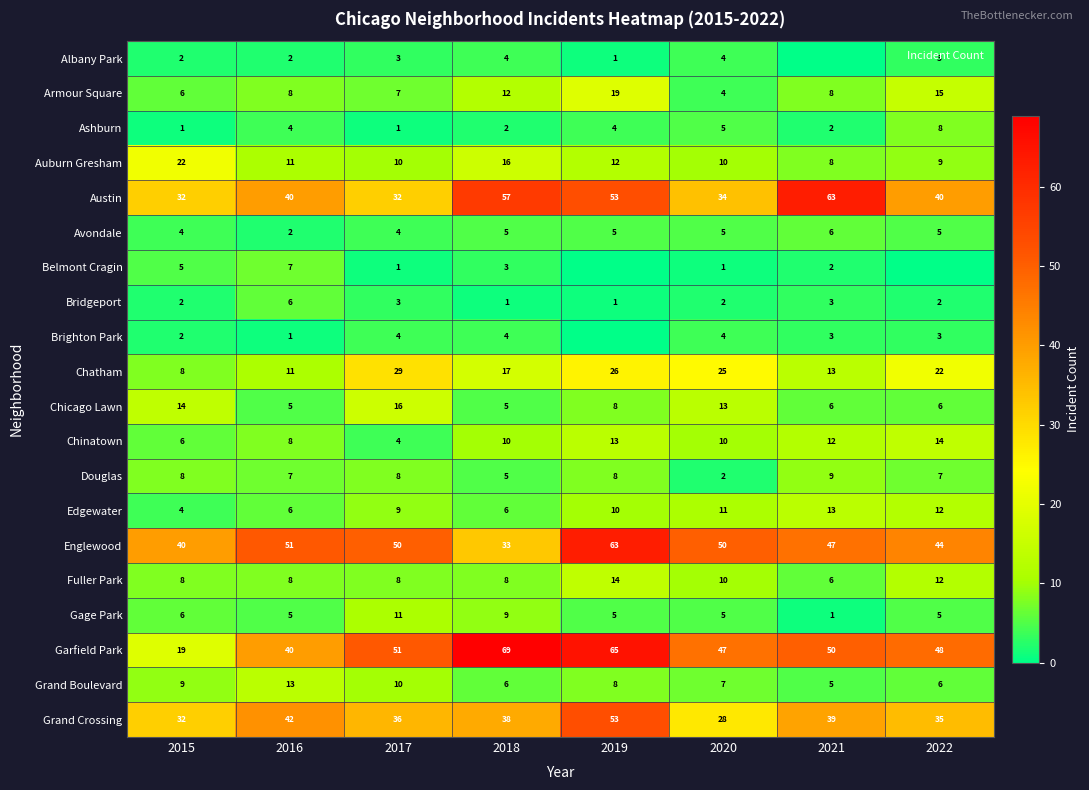

The Ashburn series shows 8 at 2022. True or false?

True